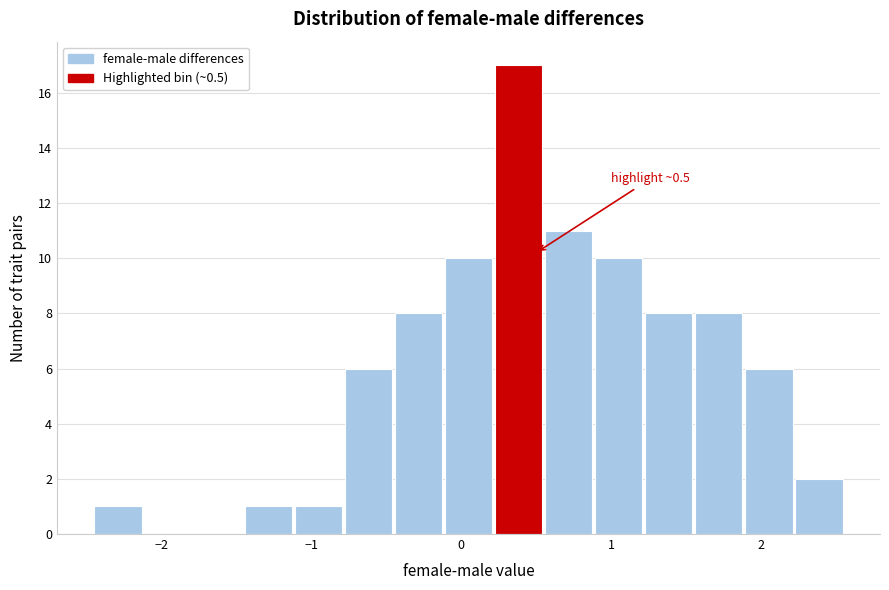

Around what value on the x-axis is the tallest bar? Give the approximate position of its centre, as read against the axis.

0.4